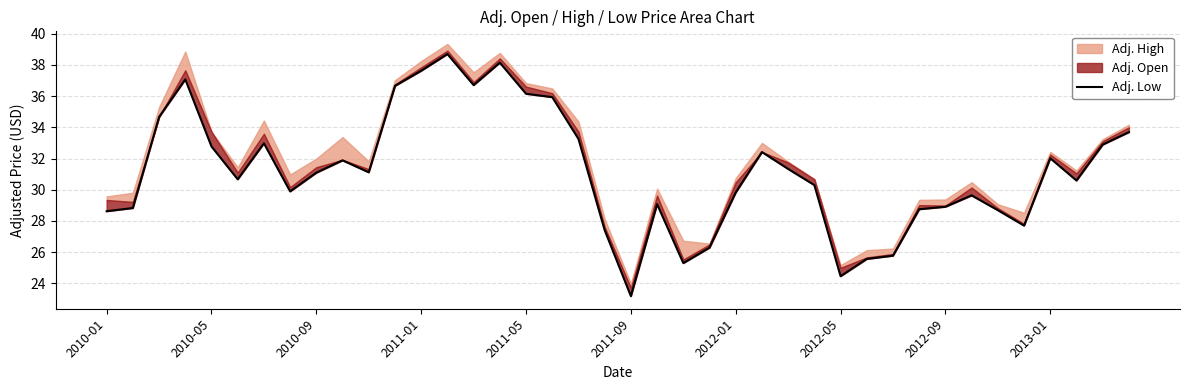

Does the chart display data point markers on the line(s)?

No